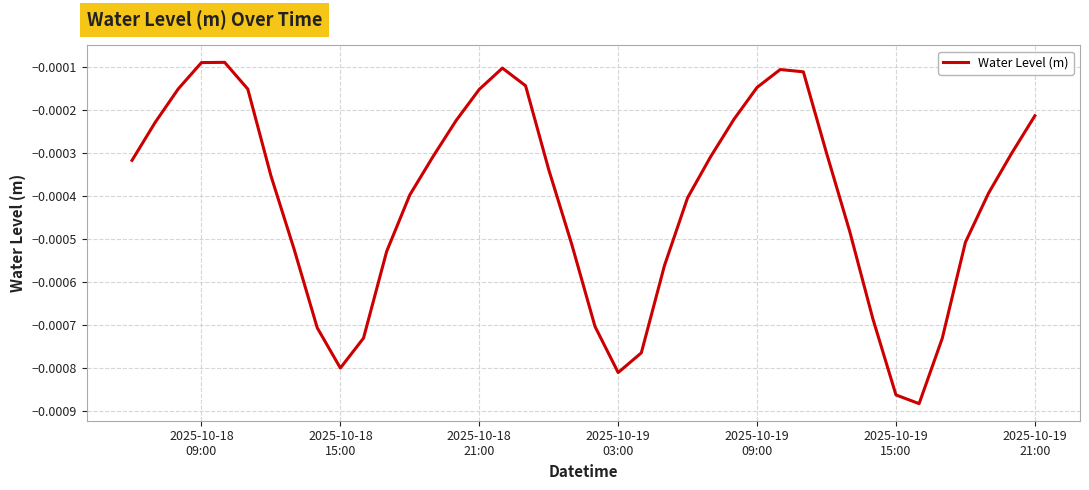

Does the chart have visible grid lines?

Yes